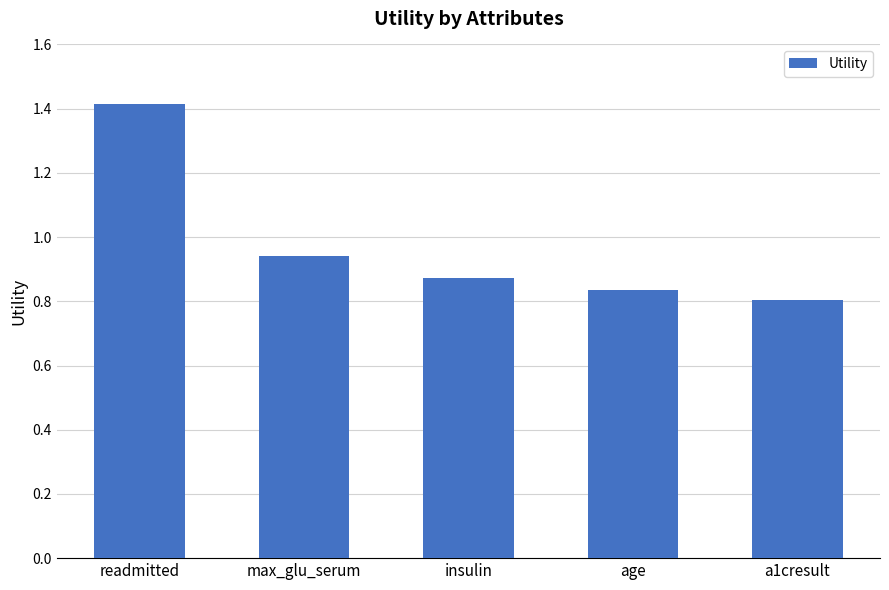

True or false: the data shows 1.4 at readmitted.

True